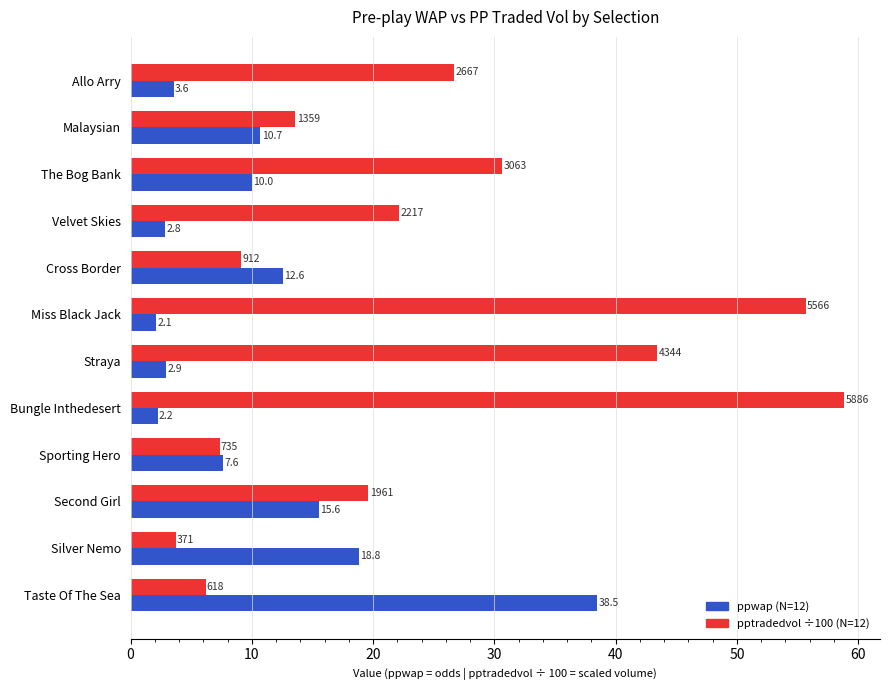

Which category has the highest value across all series?

Bungle Inthedesert